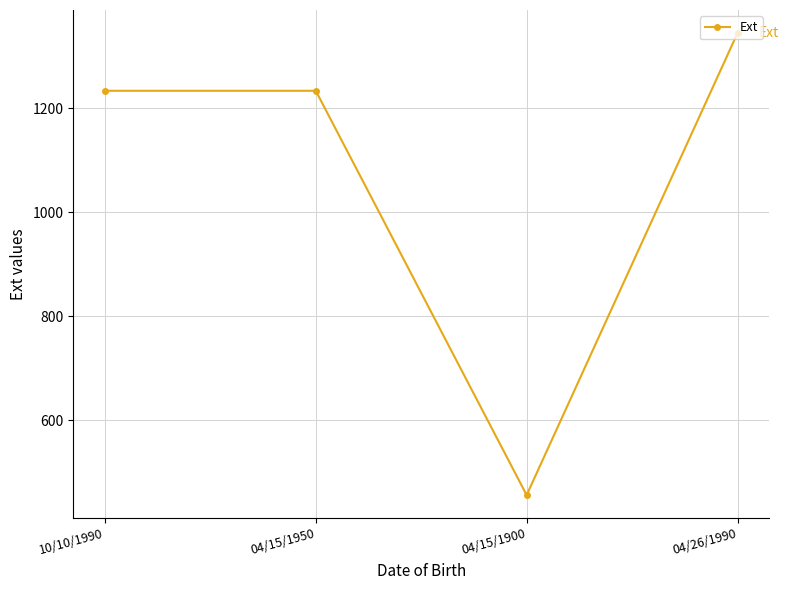

Reading right to left, what are all the values shown in this chart?

04/26/1990=1345	04/15/1900=456	04/15/1950=1234	10/10/1990=1234